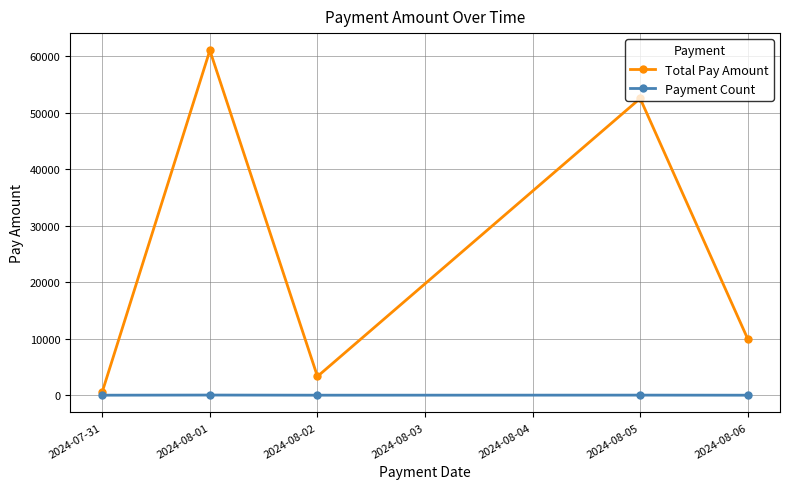

At 2024-08-01, list the series in order from smallest to largest.

Payment Count, Total Pay Amount